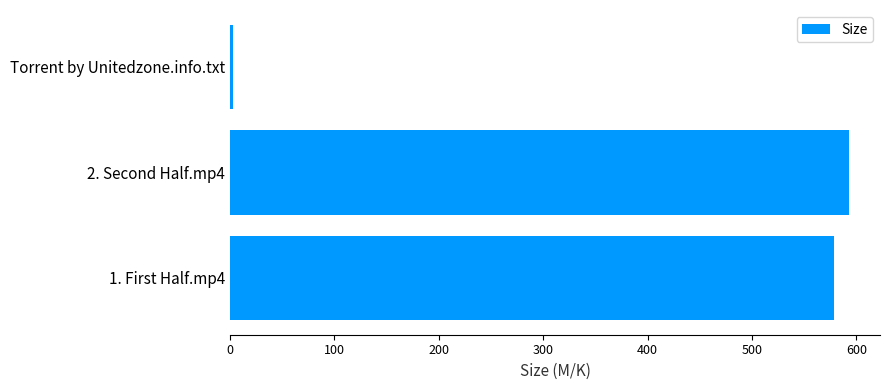

What is the average value?

391.6